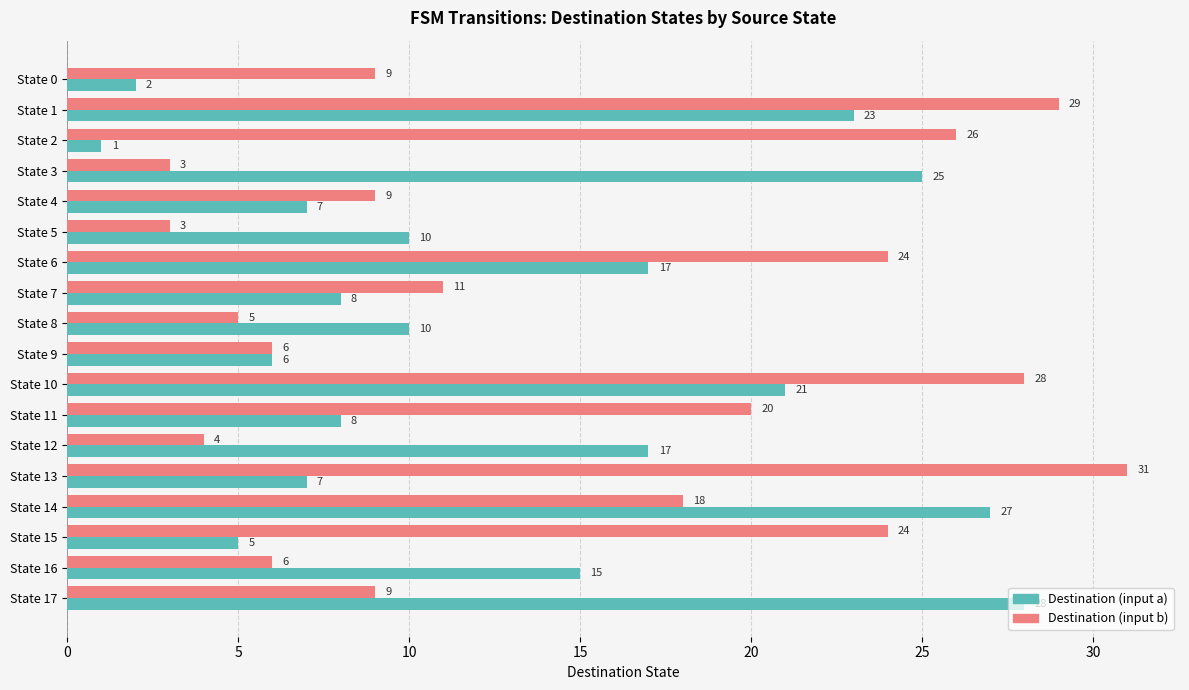

List the series in order of their peak value, highest first.

Destination (input b), Destination (input a)